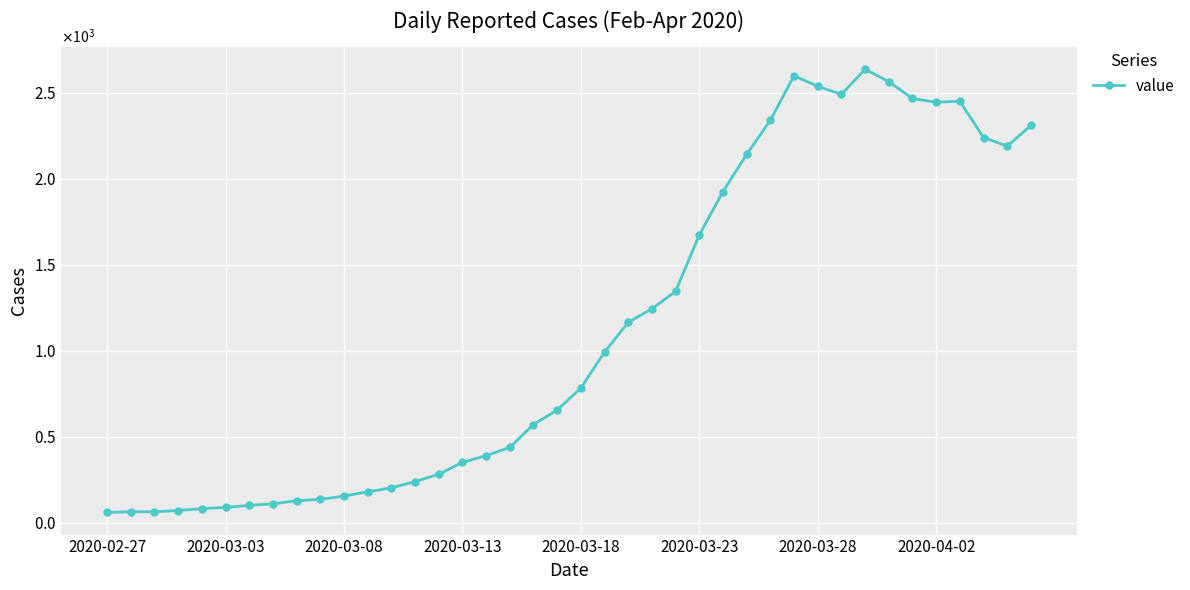

Does the chart have visible grid lines?

Yes